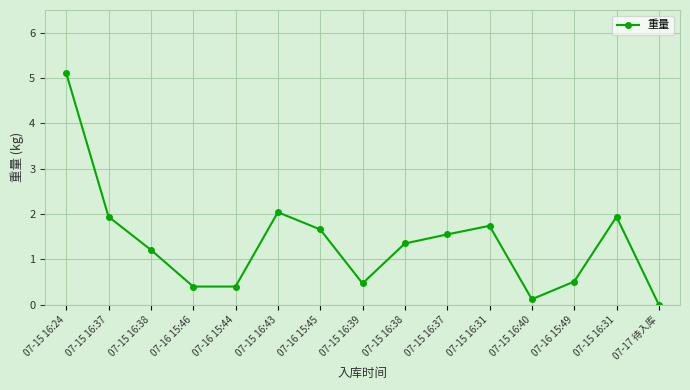

Count the number of categories in the chart.

15